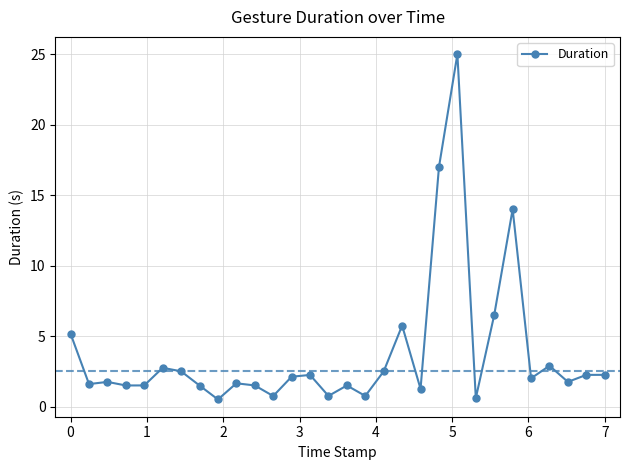

What is the difference between the maximum and second lowest values?

24.4